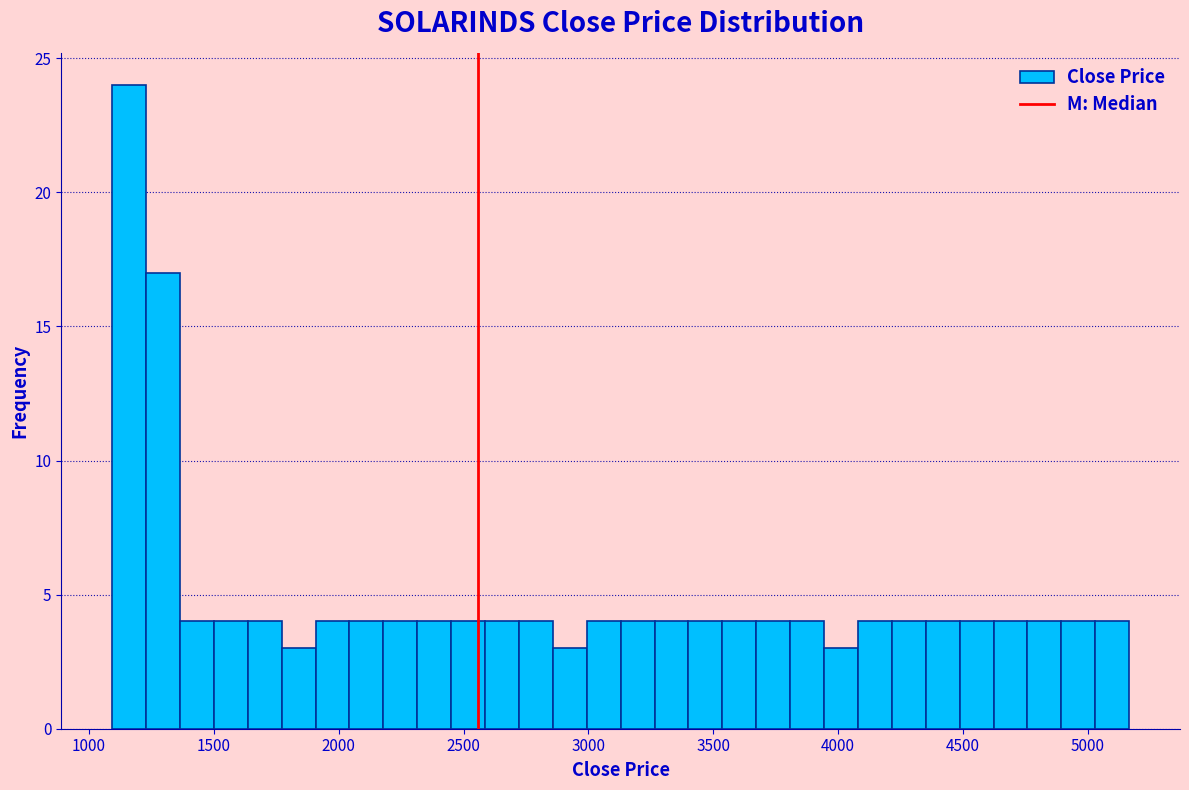

Around what value on the x-axis is the tallest bar? Give the approximate position of its centre, as read against the axis.

1150